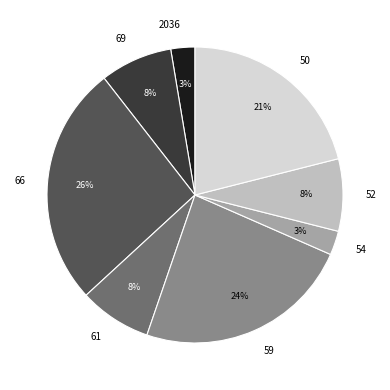

How many segments does this pie chart have?

8